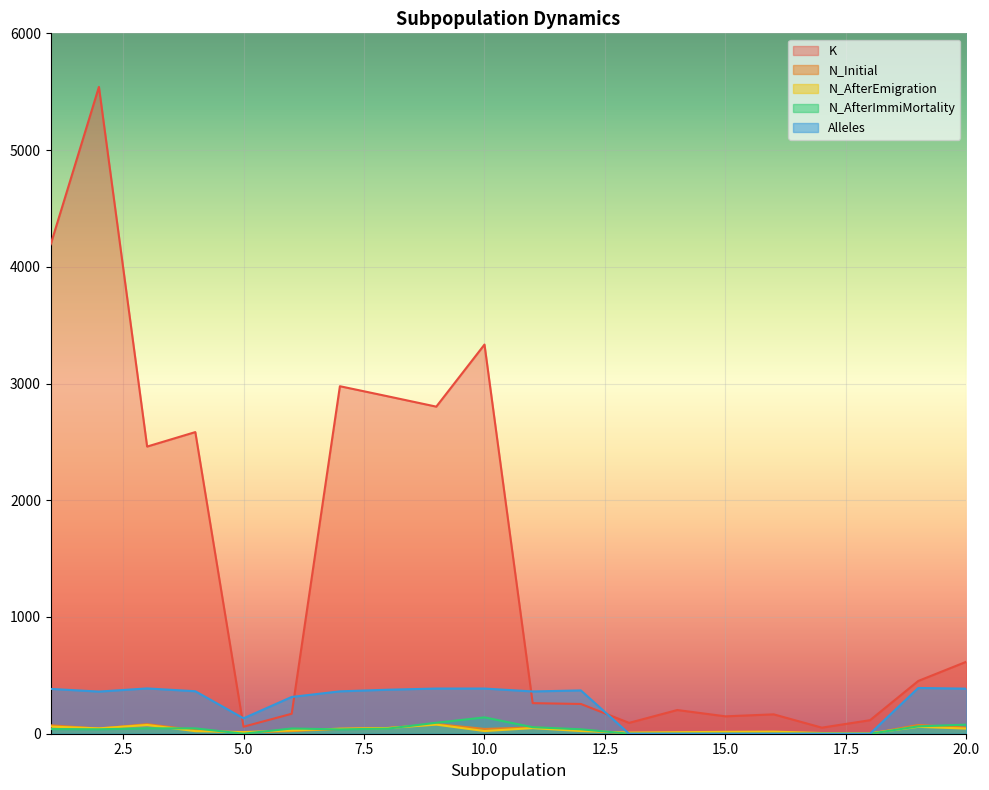

What is the sum of the N_AfterImmiMortality values at 7 and 5?

37